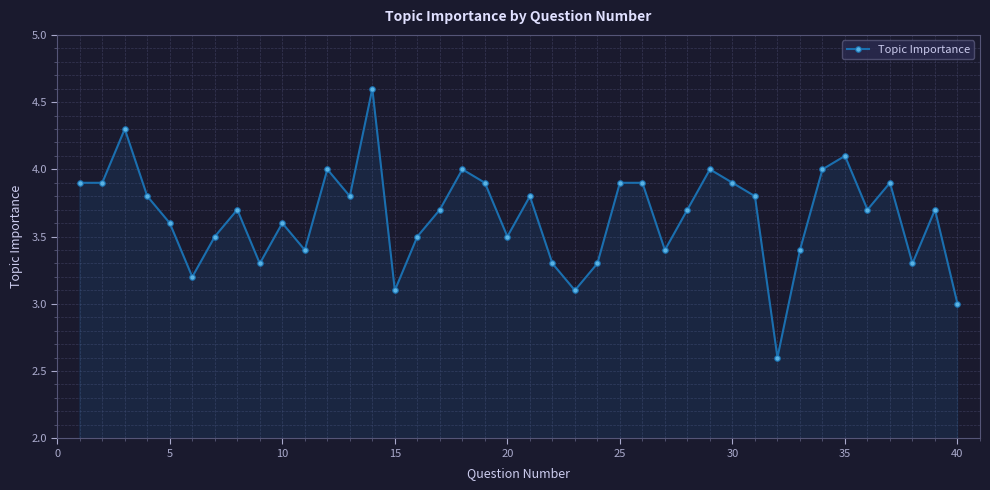

How many lines are shown in the chart?

1